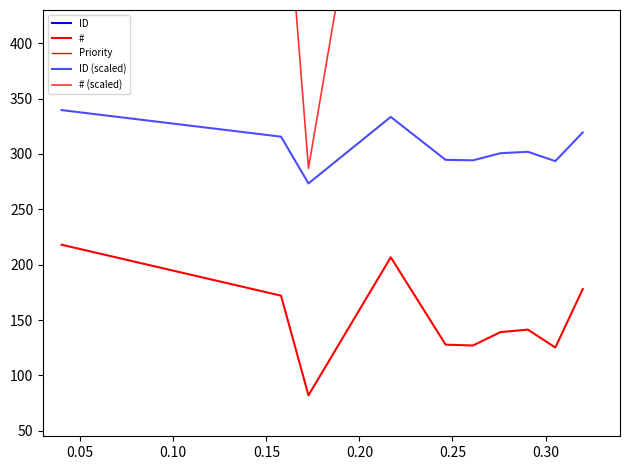

True or false: # (scaled) and # intersect in this chart.

False